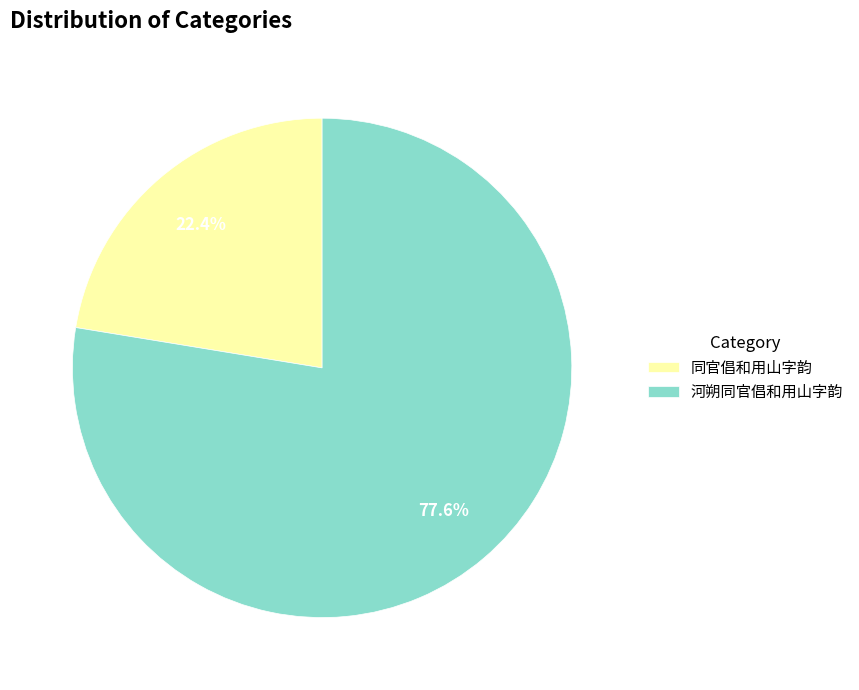

Is it true that 同官倡和用山字韵 is 37% of the pie?

False